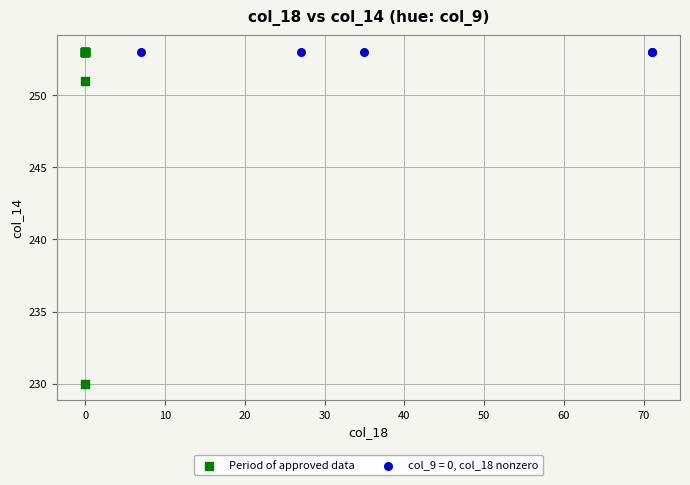

Which series reaches the minimum Y coordinate?

Period of approved data